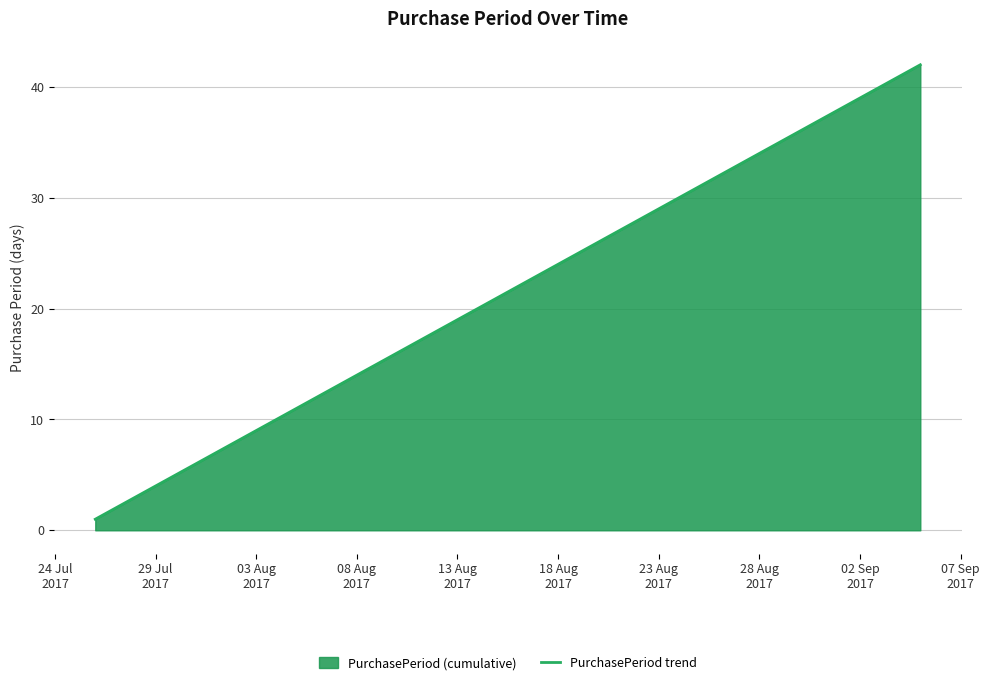

What is the maximum value shown in the chart?

42